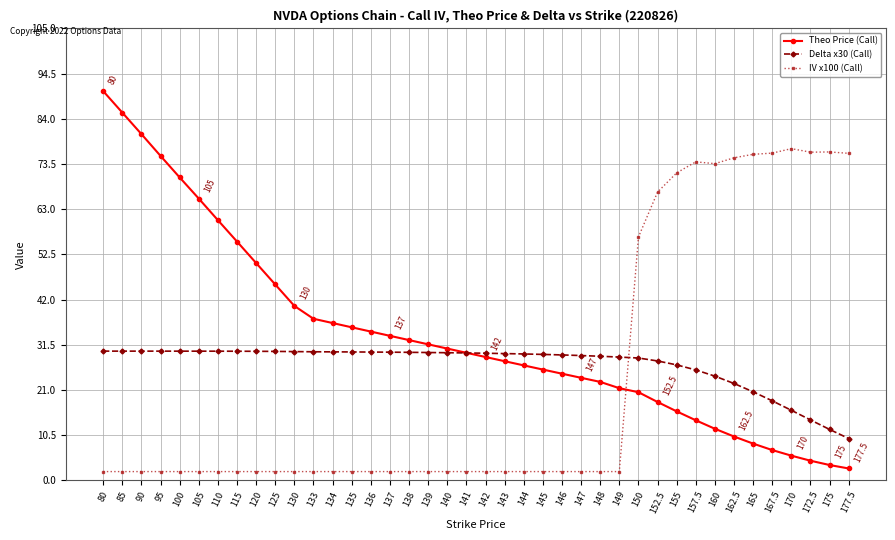

Is it true that Delta x30 (Call) equals 48.4 at 149?

False